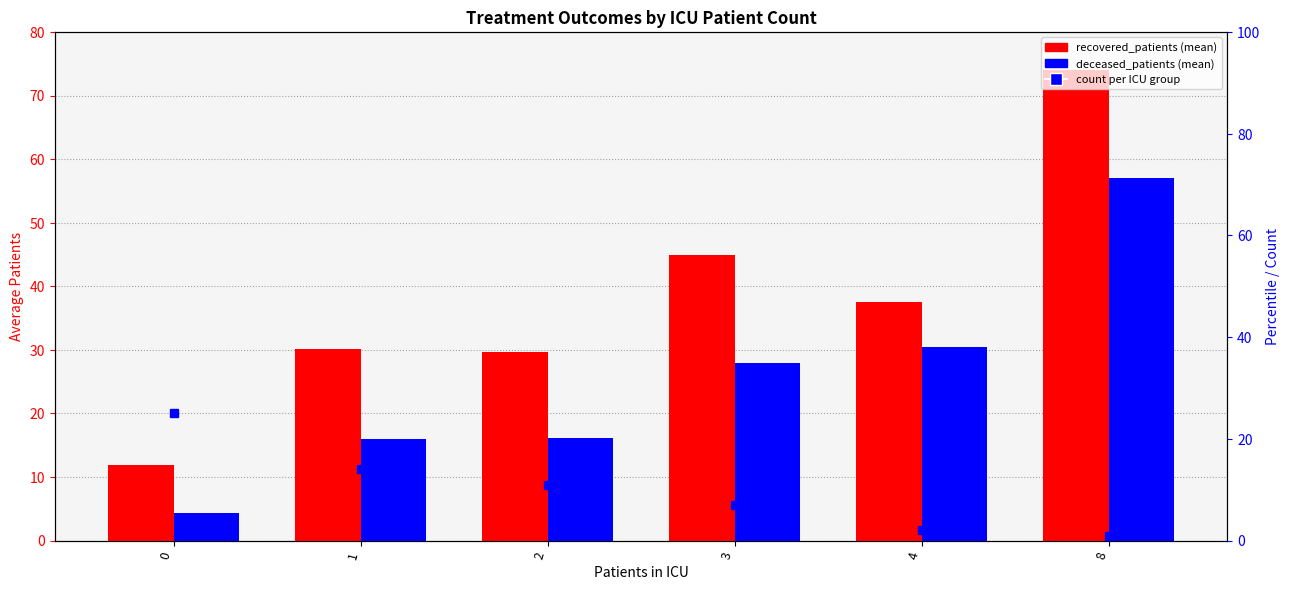

Reading right to left, what are all the values shown in this chart?

recovered_patients: 74.0	37.5	44.9	29.6	30.1	11.8
deceased_patients: 57.0	30.5	27.9	16.2	16.0	4.4
count per ICU group: 1.0	2.0	7.0	11.0	14.0	25.0